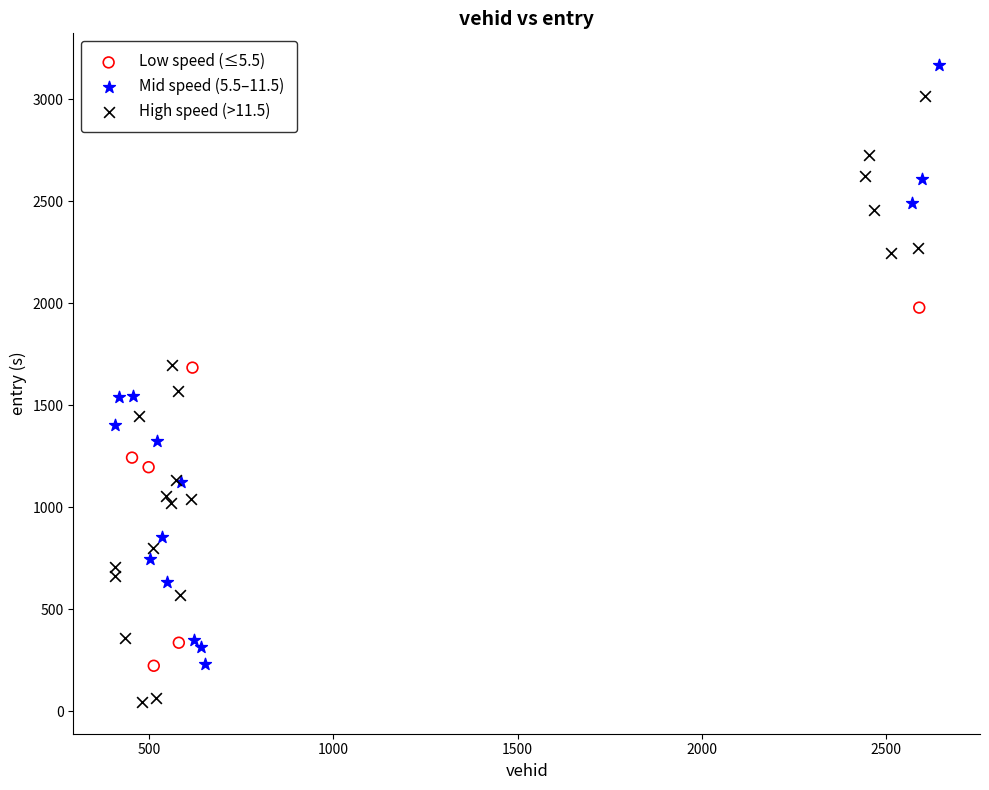

Which series reaches the maximum Y coordinate?

Mid speed (5.5–11.5)